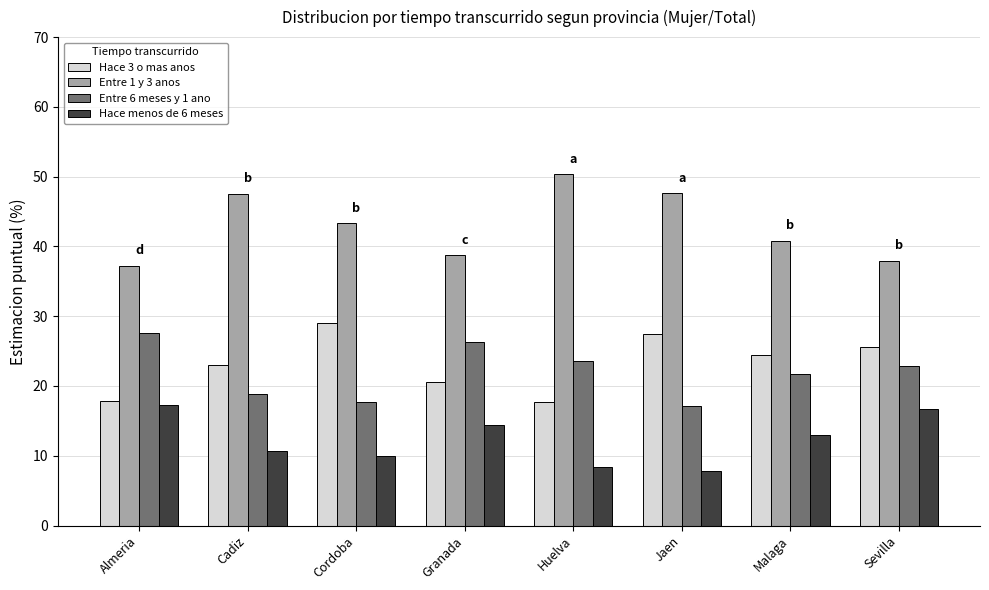

Which series has the largest total across all categories?

Entre 1 y 3 anos